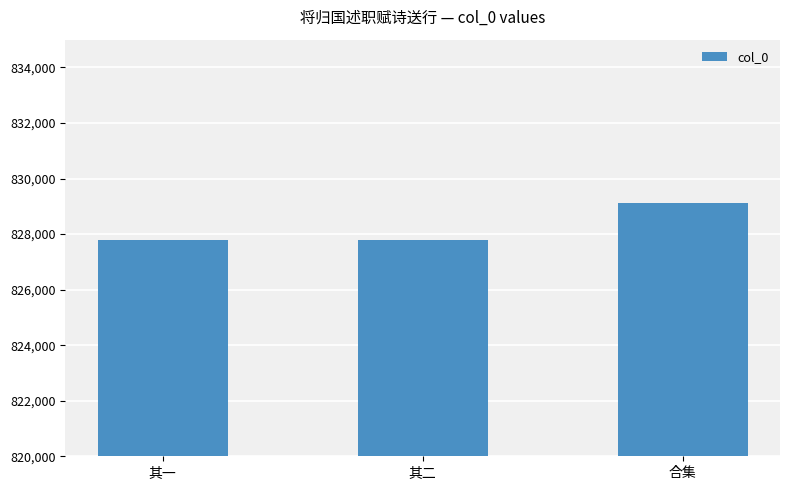

What is the maximum value shown in the chart?

829110